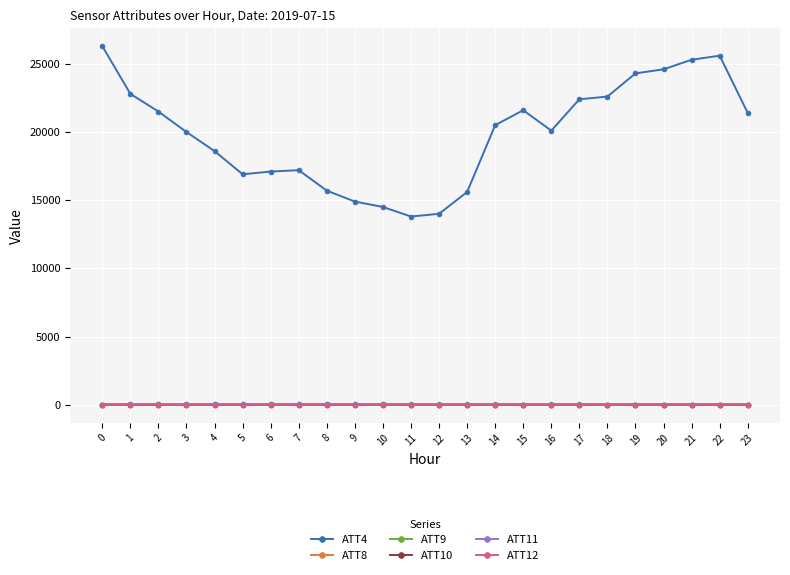

Which series has the largest total across all categories?

ATT4